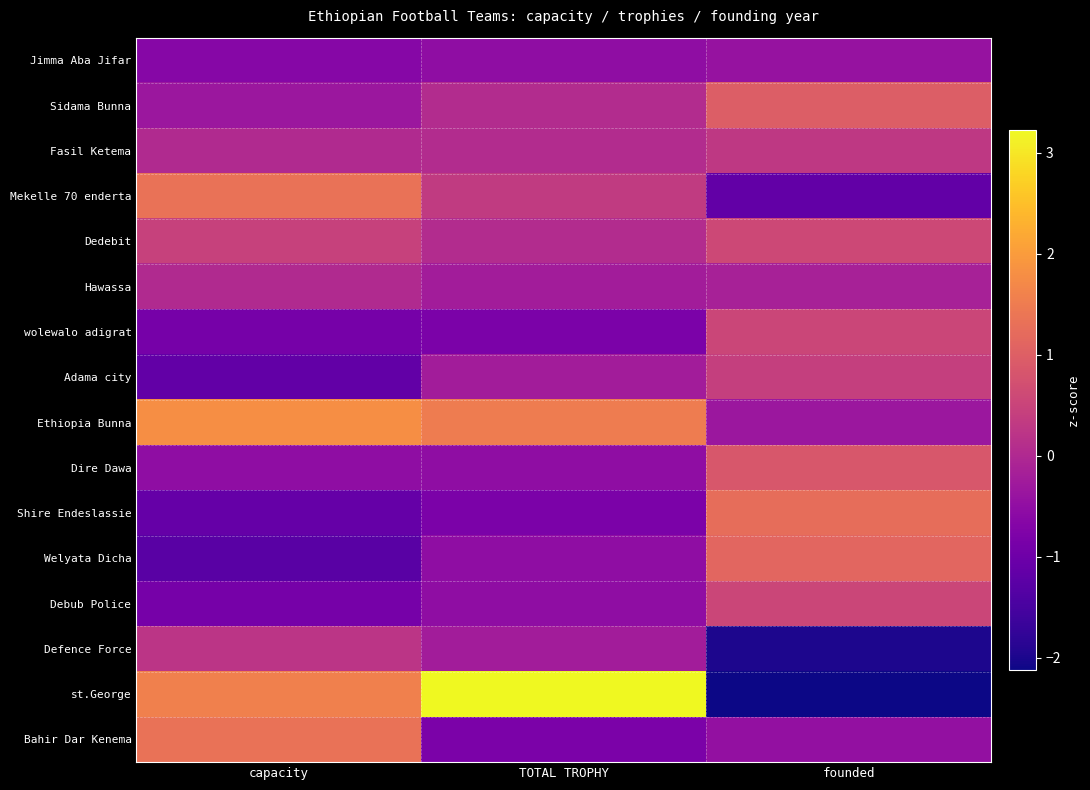

Reading right to left, transcribe all the data shown in this chart.

Jimma Aba Jifar: founded=-0.4	TOTAL TROPHY=-0.5	capacity=-0.7
Sidama Bunna: founded=1.0	TOTAL TROPHY=0.1	capacity=-0.3
Fasil Ketema: founded=0.3	TOTAL TROPHY=0.1	capacity=0.0
Mekelle 70 enderta: founded=-1.2	TOTAL TROPHY=0.3	capacity=1.3
Dedebit: founded=0.6	TOTAL TROPHY=0.1	capacity=0.5
Hawassa: founded=-0.2	TOTAL TROPHY=-0.2	capacity=0.0
wolewalo adigrat: founded=0.5	TOTAL TROPHY=-0.8	capacity=-0.9
Adama city: founded=0.4	TOTAL TROPHY=-0.2	capacity=-1.1
Ethiopia Bunna: founded=-0.3	TOTAL TROPHY=1.5	capacity=1.8
Dire Dawa: founded=0.9	TOTAL TROPHY=-0.5	capacity=-0.5
Shire Endeslassie: founded=1.2	TOTAL TROPHY=-0.8	capacity=-1.1
Welyata Dicha: founded=1.1	TOTAL TROPHY=-0.5	capacity=-1.3
Debub Police: founded=0.5	TOTAL TROPHY=-0.5	capacity=-0.9
Defence Force: founded=-2.0	TOTAL TROPHY=-0.2	capacity=0.2
st.George: founded=-2.1	TOTAL TROPHY=3.2	capacity=1.6
Bahir Dar Kenema: founded=-0.5	TOTAL TROPHY=-0.8	capacity=1.3